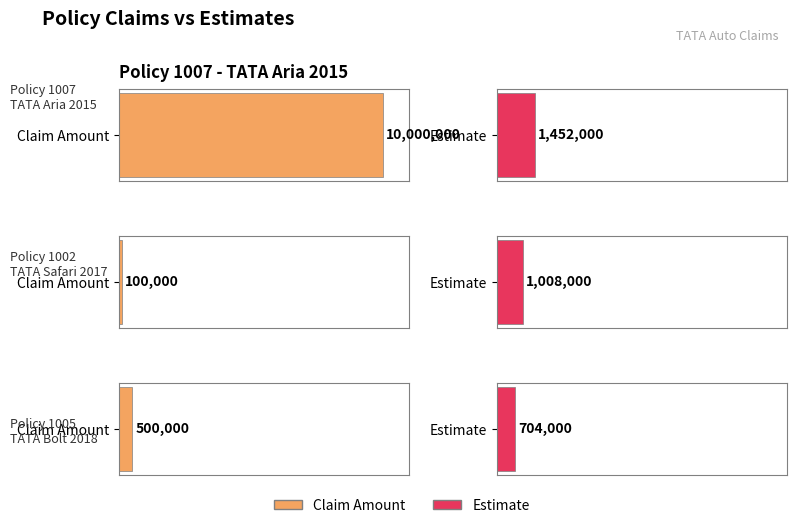

Which series has the largest range (max minus min)?

Claim Amount